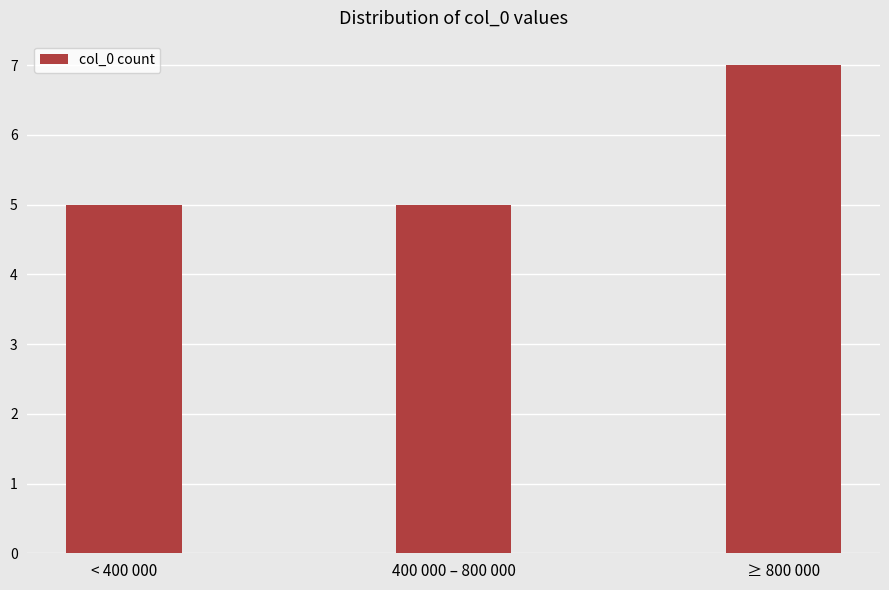

Count the values in the range 5 to 7.

3